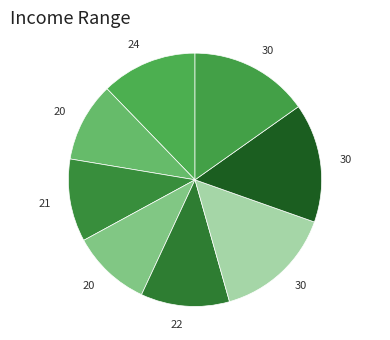

To the nearest percent, what is the difference between the largest and smallest slice percentages?

5%